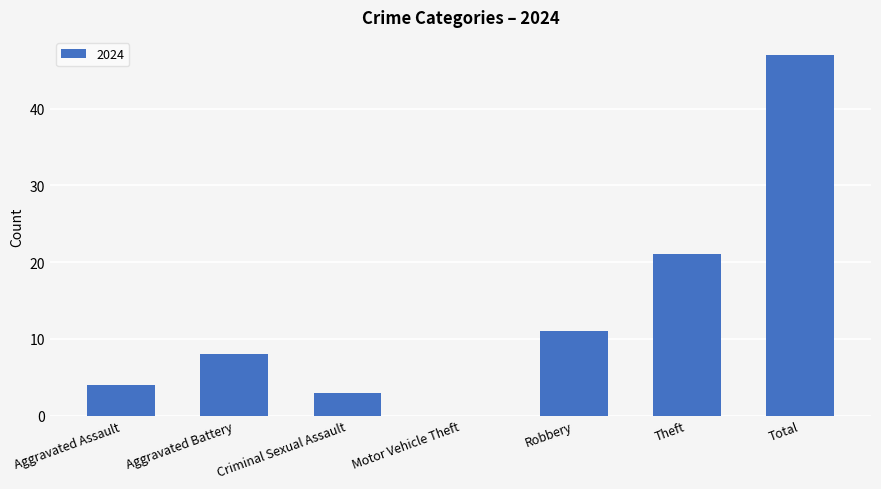

The chart shows a value of 14 at Theft. True or false?

False